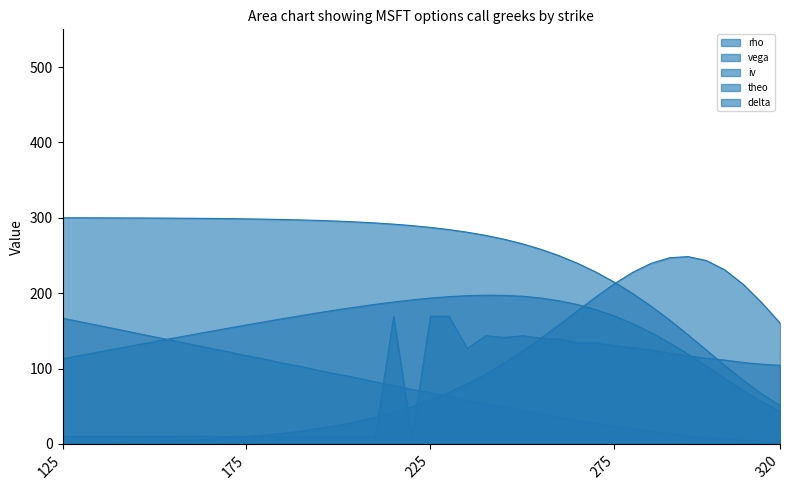

Does the chart display data point markers on the line(s)?

No